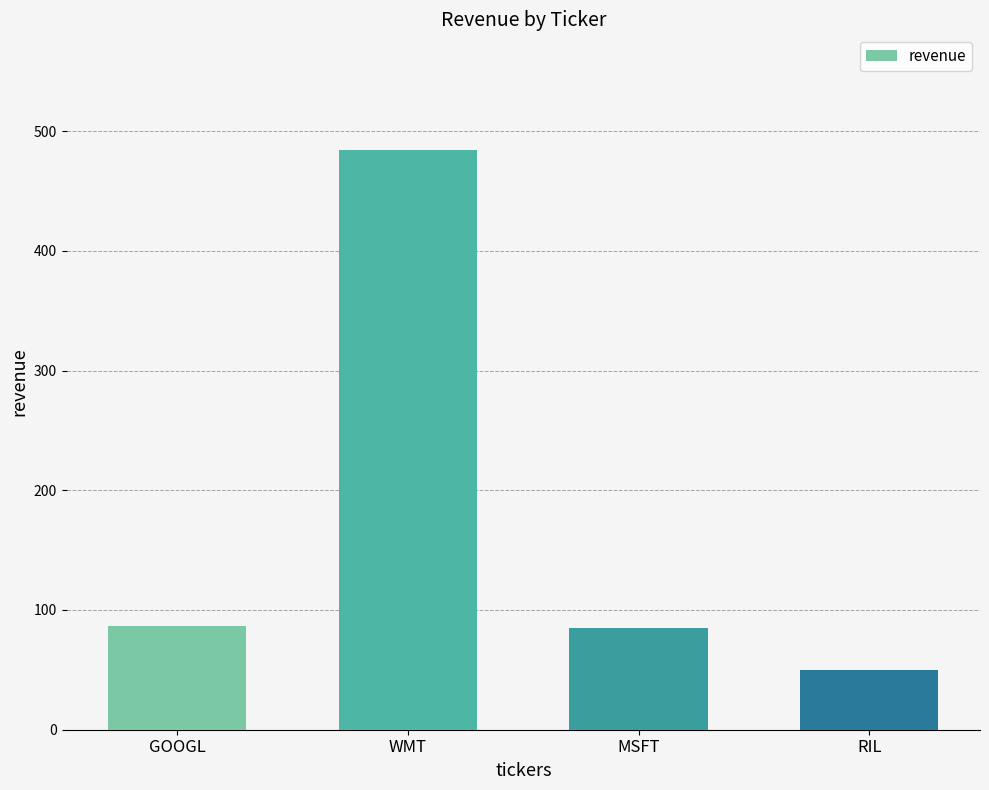

Is it true that the value at WMT is 484?

True